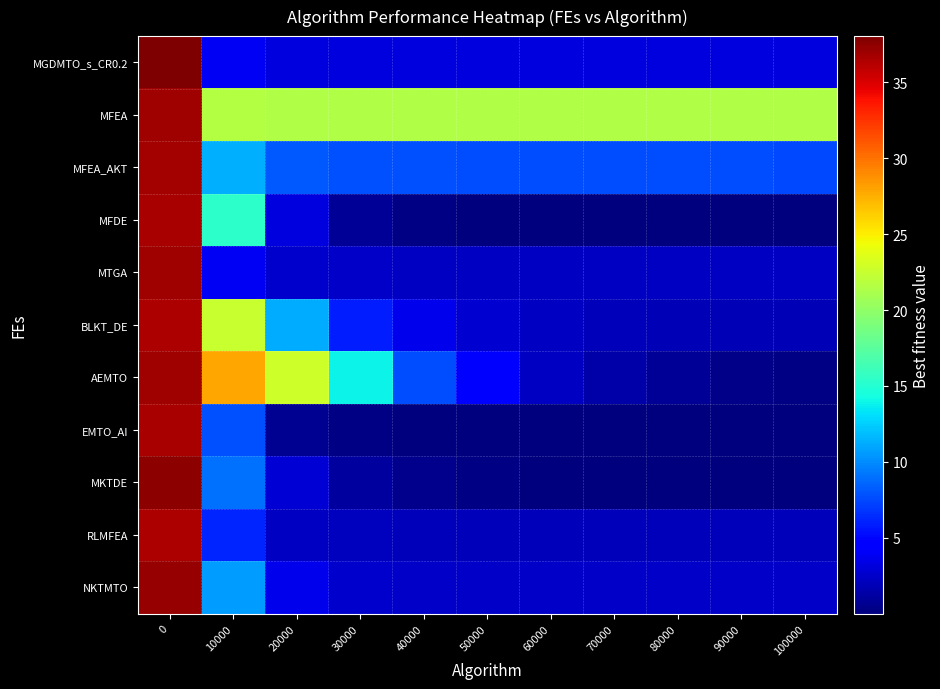

Reading left to right, list all the values displayed in this chart.

MGDMTO_s_CR0.2: 0=38.0	10000=3.9	20000=3.2	30000=3.2	40000=3.2	50000=3.2	60000=3.2	70000=3.2	80000=3.2	90000=3.2	100000=3.2
MFEA: 0=37.0	10000=21.6	20000=21.5	30000=21.5	40000=21.5	50000=21.5	60000=21.5	70000=21.5	80000=21.5	90000=21.5	100000=21.5
MFEA_AKT: 0=36.8	10000=11.3	20000=8.0	30000=7.8	40000=7.7	50000=7.7	60000=7.7	70000=7.6	80000=7.6	90000=7.6	100000=7.6
MFDE: 0=36.7	10000=15.3	20000=3.3	30000=0.8	40000=0.3	50000=0.1	60000=0.1	70000=0.1	80000=0.0	90000=0.0	100000=0.0
MTGA: 0=36.9	10000=3.9	20000=2.6	30000=2.4	40000=2.4	50000=2.4	60000=2.4	70000=2.4	80000=2.4	90000=2.4	100000=2.4
BLKT_DE: 0=36.5	10000=22.5	20000=11.3	30000=5.9	40000=3.7	50000=2.7	60000=2.2	70000=2.0	80000=1.9	90000=1.9	100000=1.8
AEMTO: 0=36.9	10000=27.9	20000=22.8	30000=13.9	40000=7.7	50000=4.2	60000=2.3	70000=1.3	80000=0.8	90000=0.4	100000=0.3
EMTO_AI: 0=36.7	10000=7.8	20000=0.7	30000=0.2	40000=0.1	50000=0.0	60000=0.0	70000=0.0	80000=0.0	90000=0.0	100000=0.0
MKTDE: 0=37.5	10000=8.9	20000=3.0	30000=1.2	40000=0.5	50000=0.2	60000=0.0	70000=0.0	80000=0.0	90000=0.0	100000=0.0
RLMFEA: 0=36.5	10000=6.1	20000=2.3	30000=2.1	40000=2.0	50000=2.0	60000=2.0	70000=2.0	80000=2.0	90000=2.0	100000=2.0
NKTMTO: 0=37.2	10000=10.7	20000=3.6	30000=2.5	40000=2.4	50000=2.4	60000=2.4	70000=2.4	80000=2.4	90000=2.4	100000=2.4